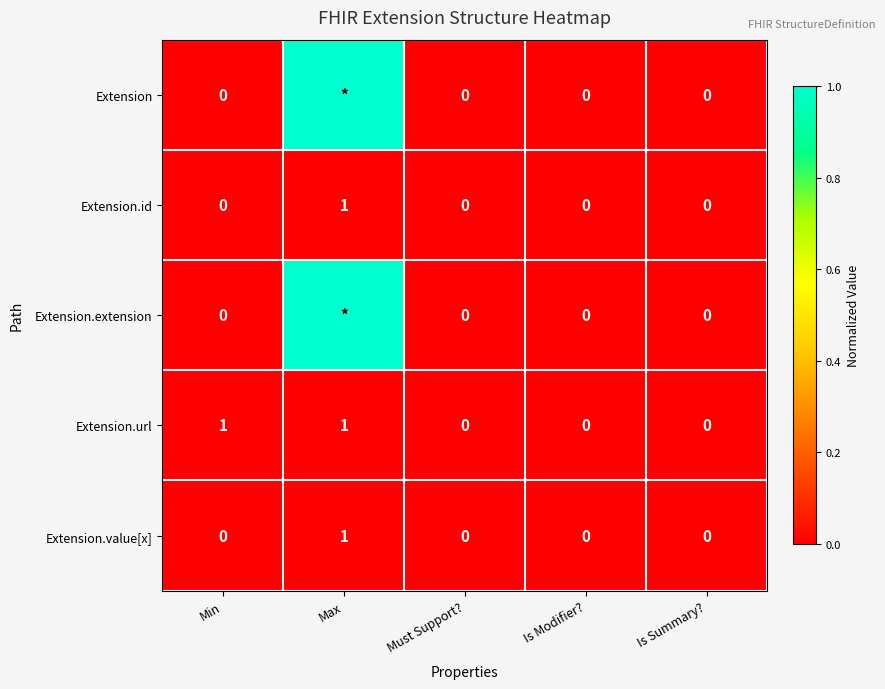

What is the sum of the Extension.value[x] values at Min and Max?

1.0